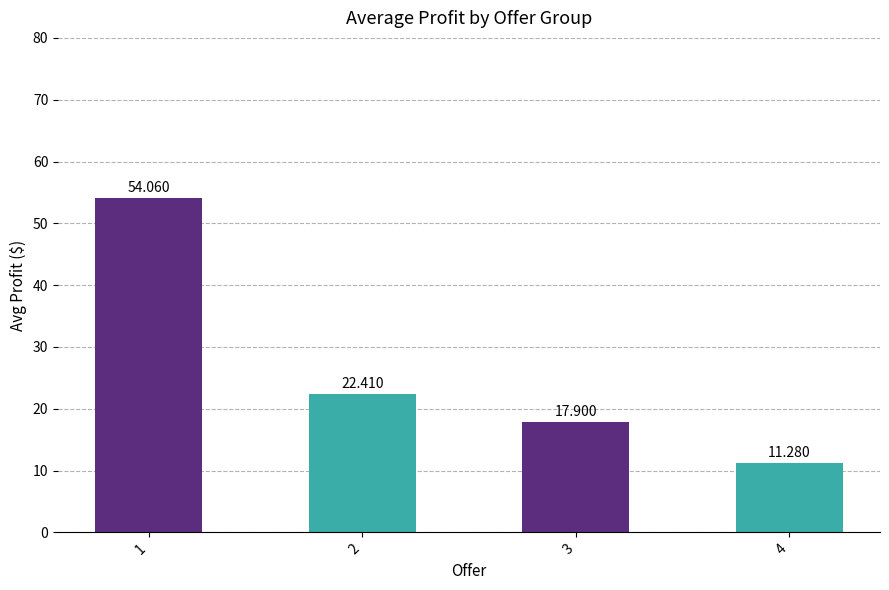

Rank the categories by value from lowest to highest.

4, 3, 2, 1